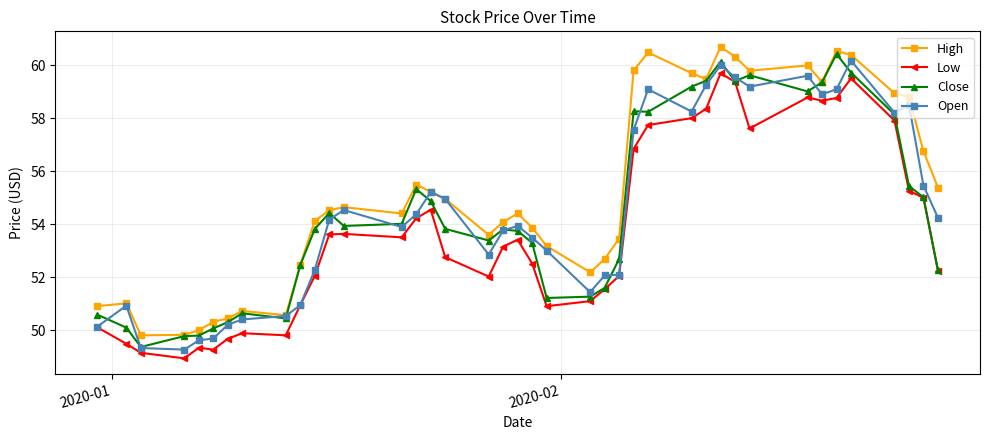

What is the difference between the maximum and second lowest values in the Open series?

10.8